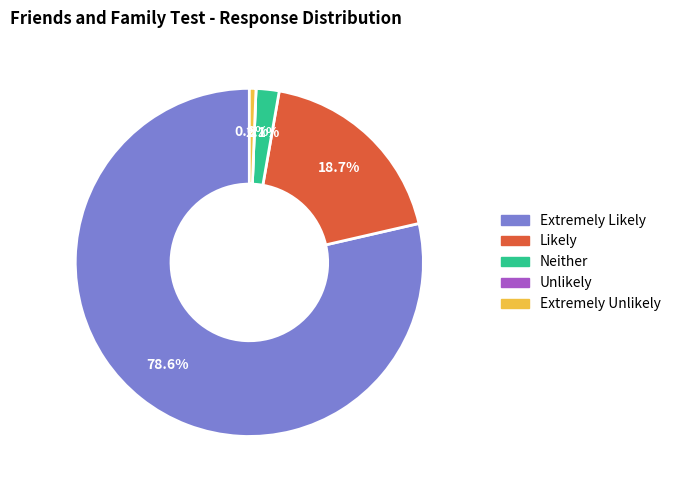

Which has a higher value, Likely or Neither?

Likely